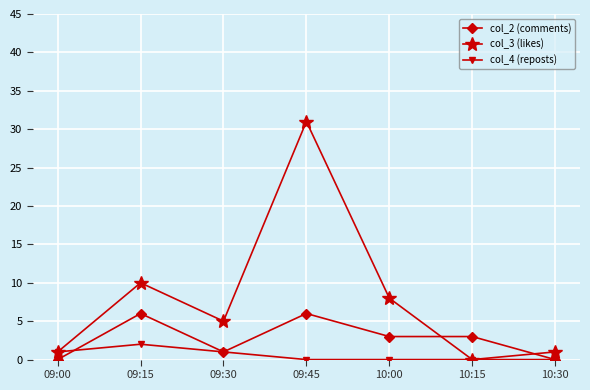

What is the label of the 5th point from the right?

09:30